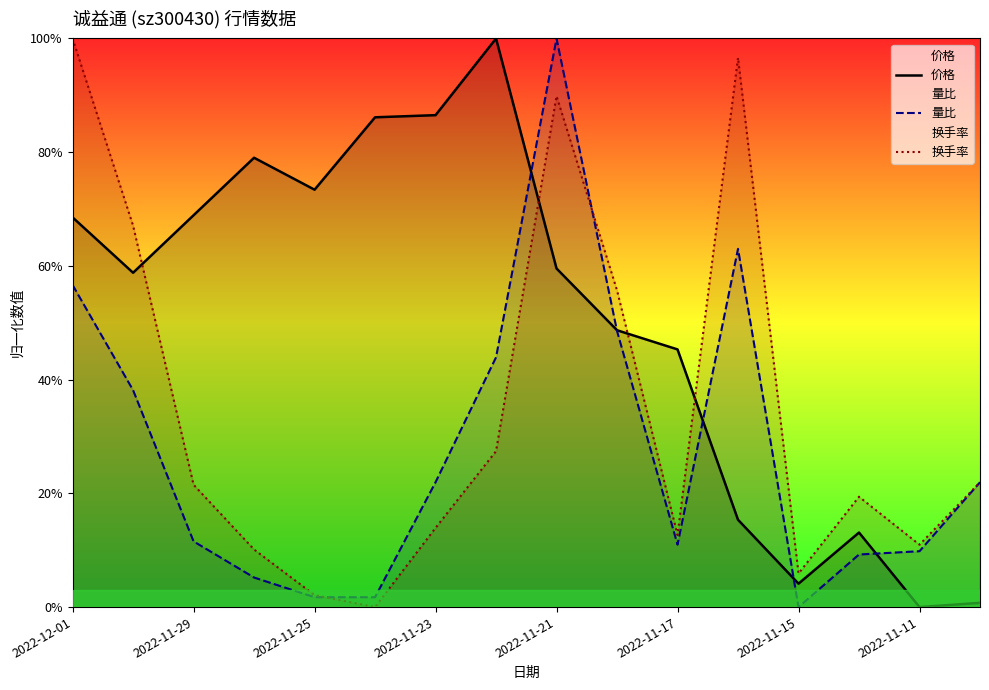

Rank the series by their average value, from highest to lowest.

价格, 换手率, 量比